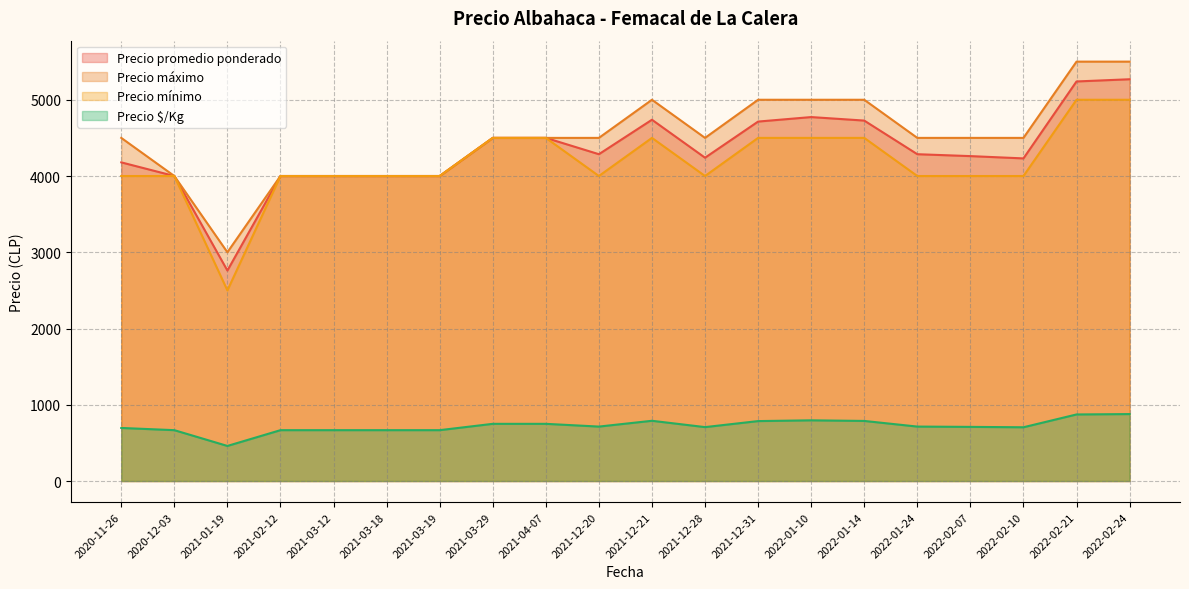

What is the difference between the Precio máximo values at 2022-01-14 and 2021-03-18?

1000